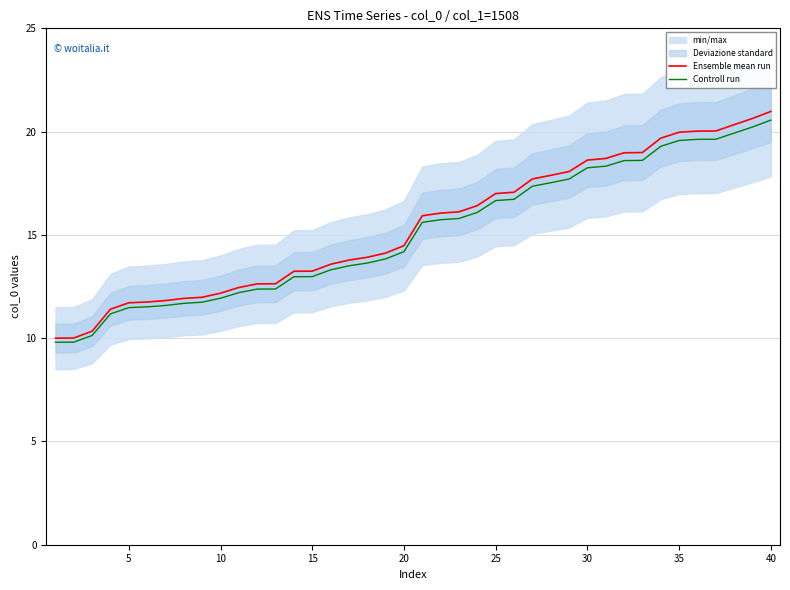

The value of Ensemble mean run at 35 is 31.4. True or false?

False